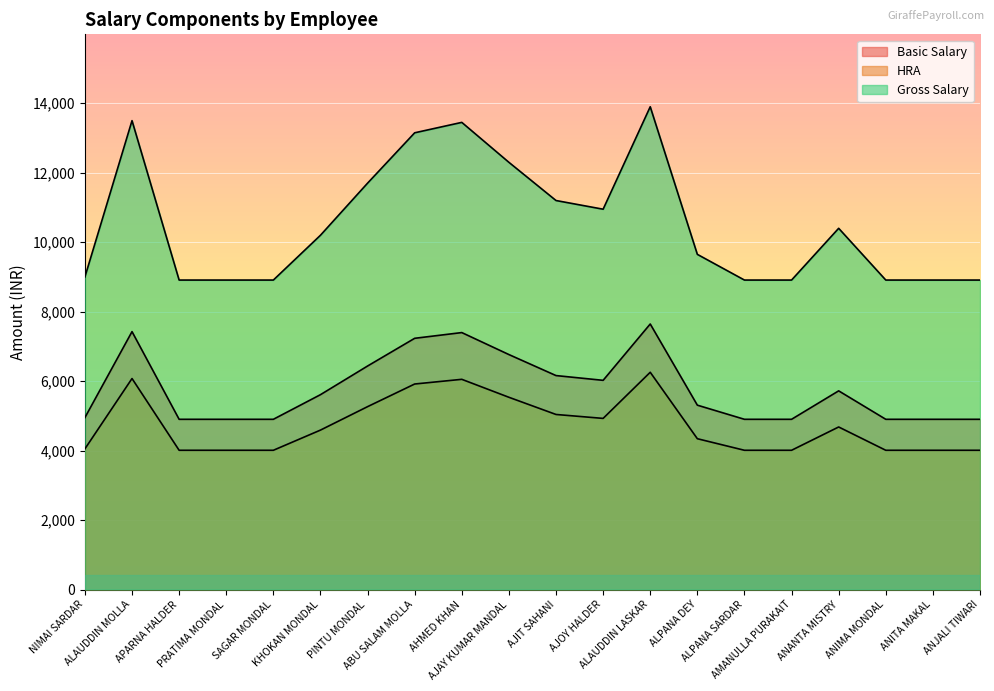

Between KHOKAN MONDAL and AJAY KUMAR MANDAL, which series saw the biggest shift?

Gross Salary